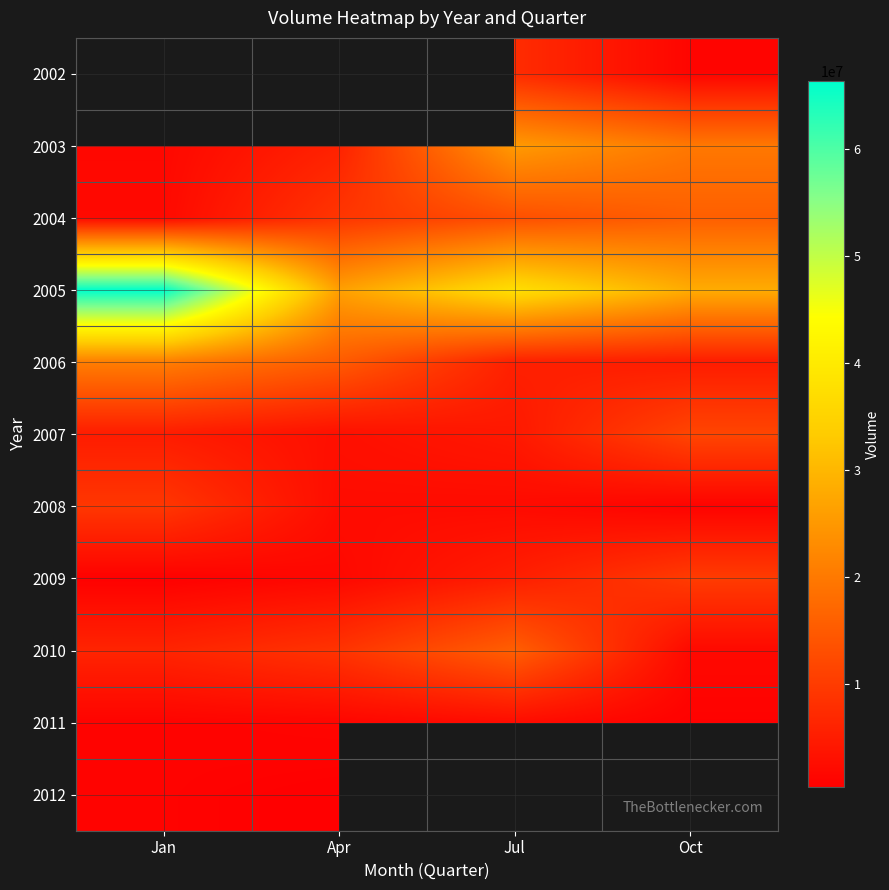

What is the difference between the 2009 values at Jan and Jul?

4748953.0